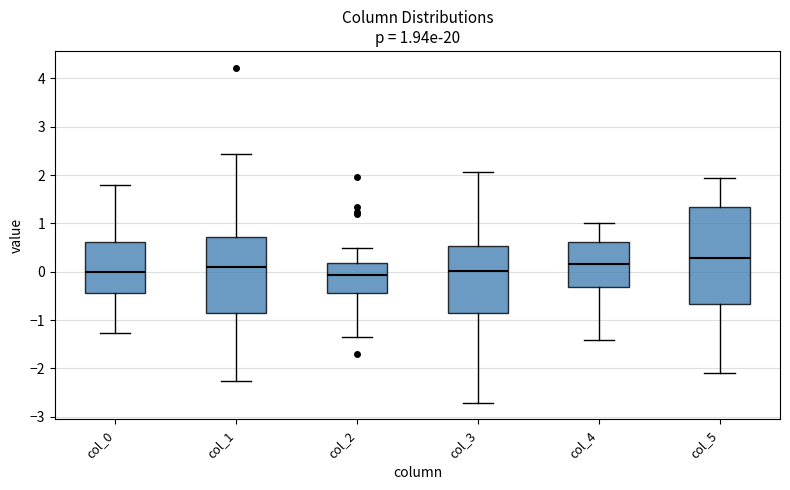

Comparing the boxes themselves (not the whiskers), which one is the tallest?

col_5